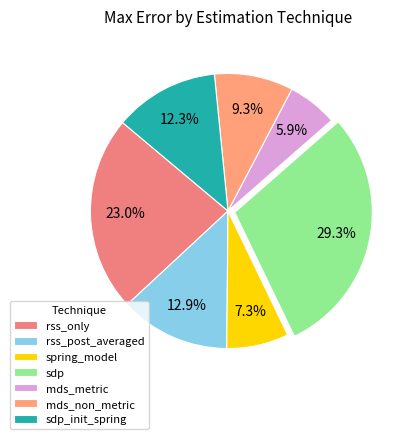

To the nearest percent, what percentage of the pie is mds_non_metric?

9%